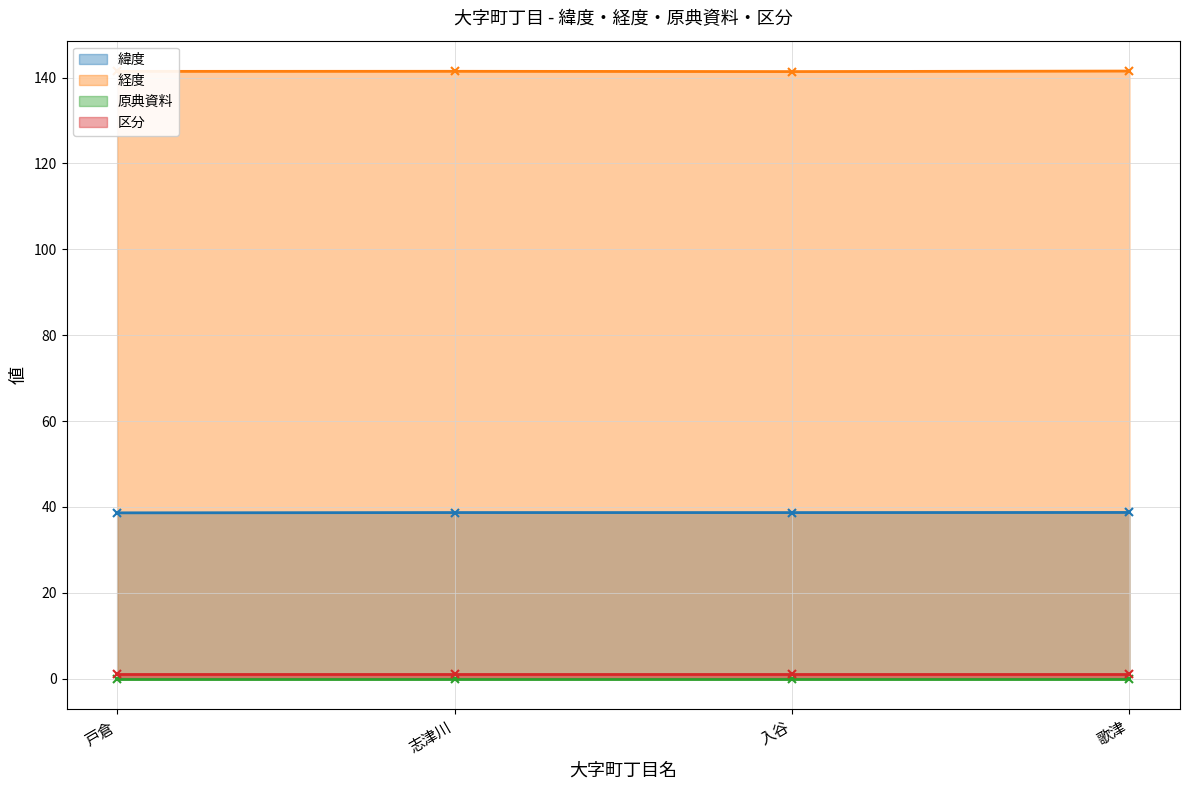

How many 経度 values are between 141 and 142?

4